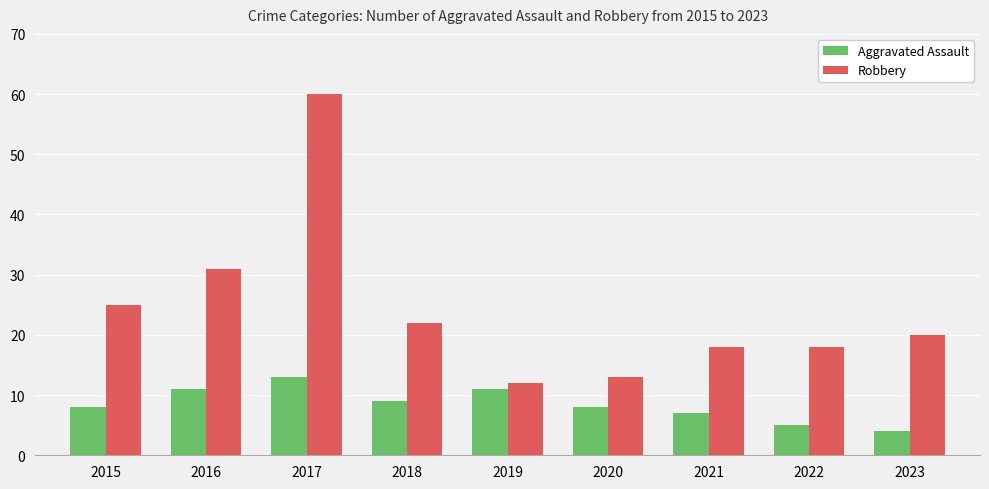

What is the greatest value displayed?

60